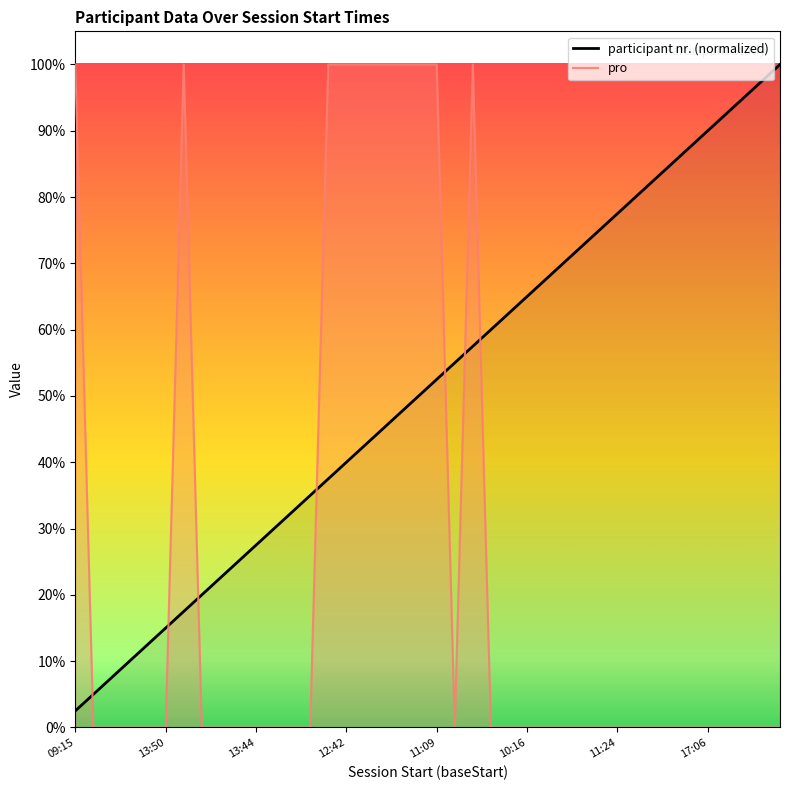

What is the label of the 19th point from the right?

21